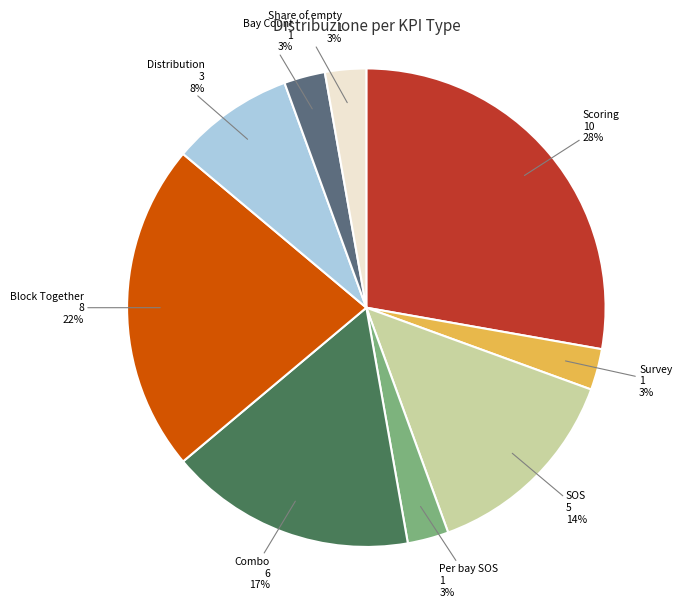

To the nearest percent, what is the average slice percentage?

11%